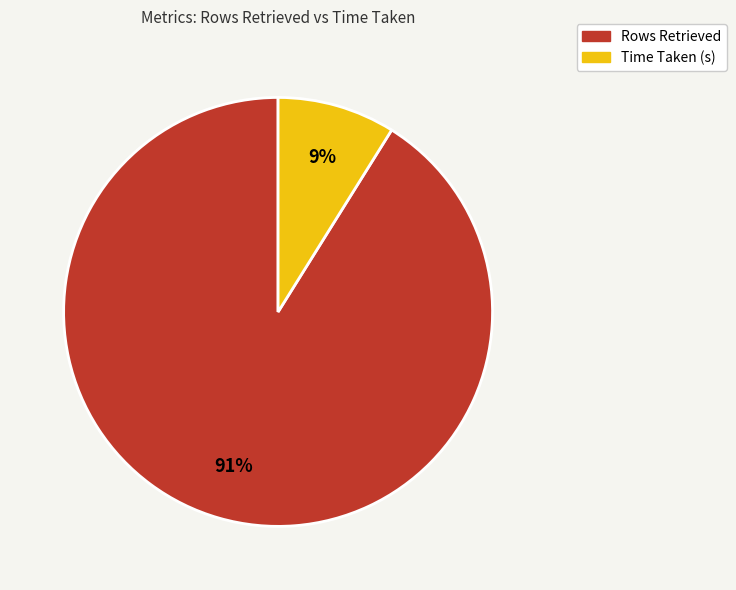

What percentage is the Rows Retrieved slice, to the nearest percent?

91%